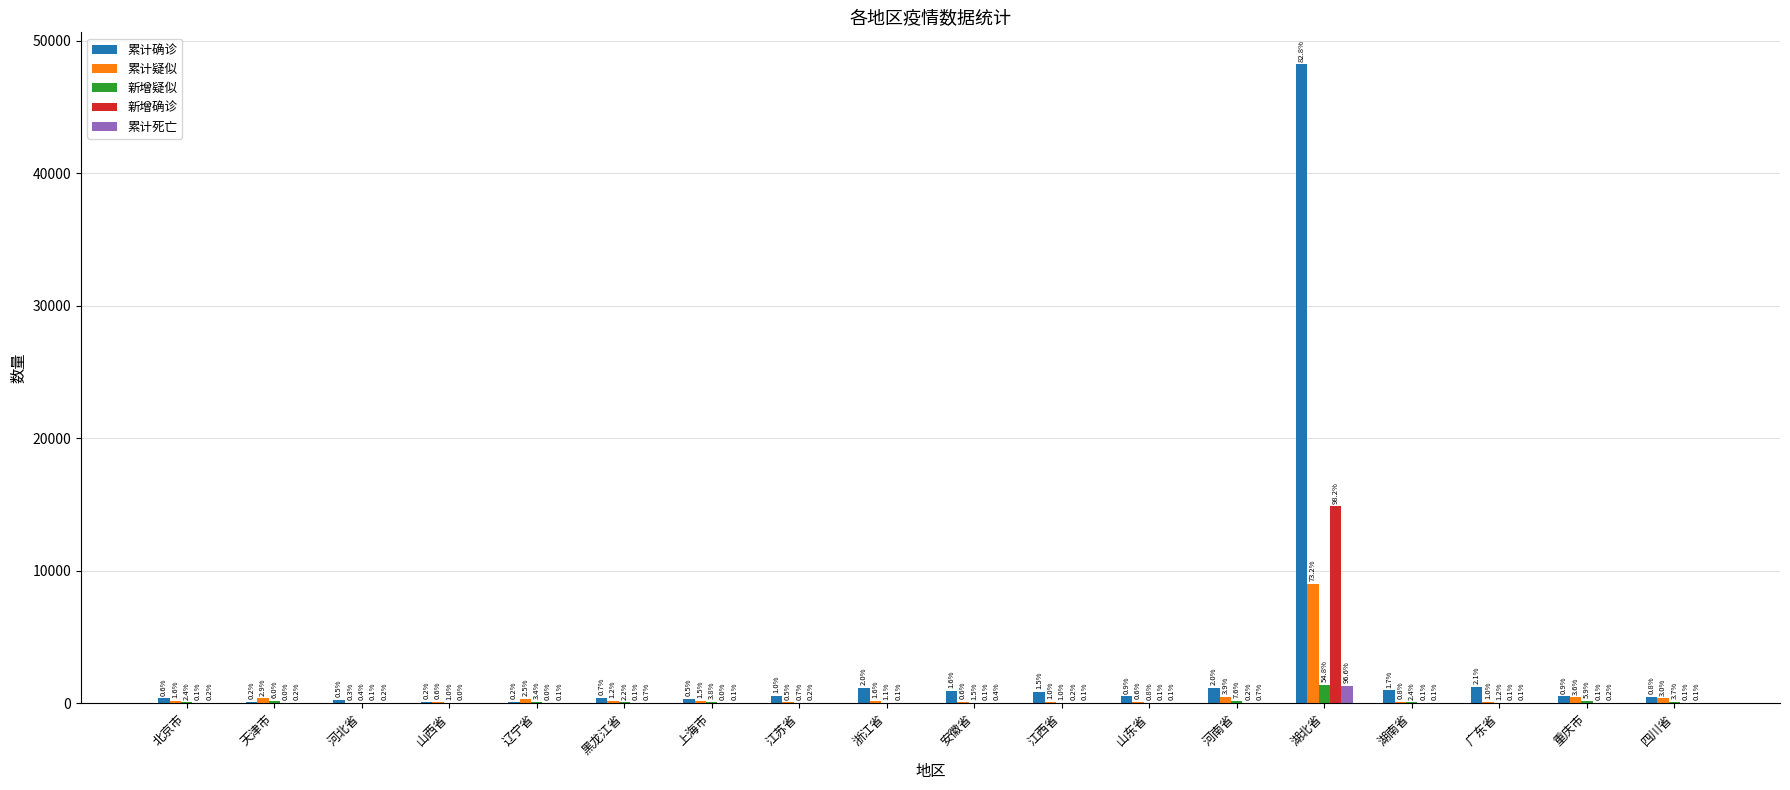

At which label is 新增确诊 closest to 7421?

河南省